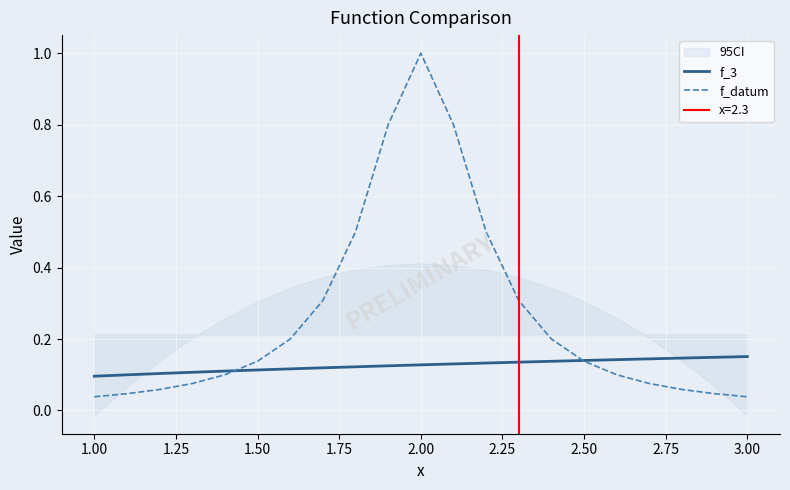

Count the number of categories in the chart.

21